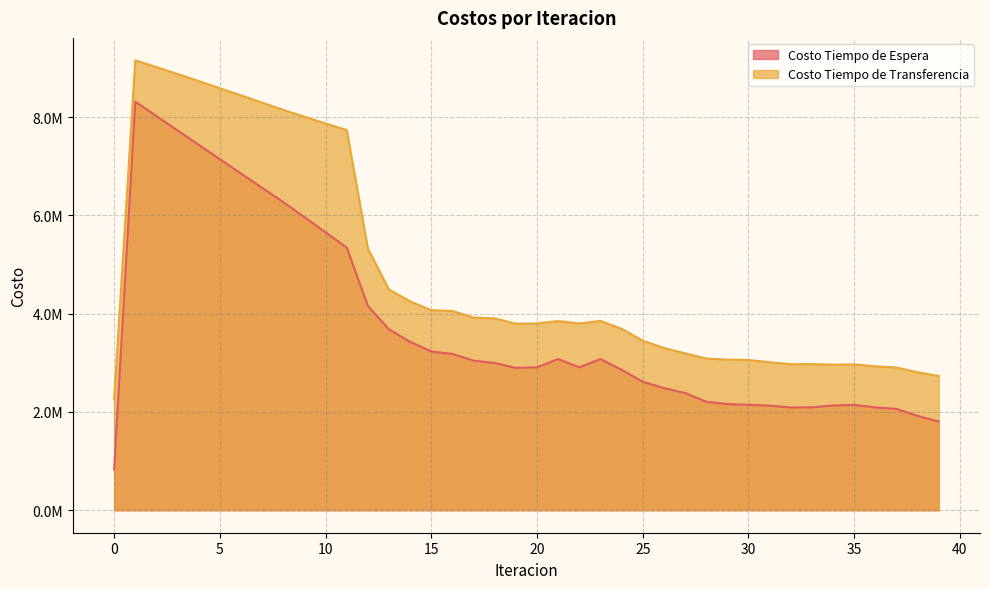

List the series in order of their peak value, highest first.

Costo Tiempo de Transferencia, Costo Tiempo de Espera